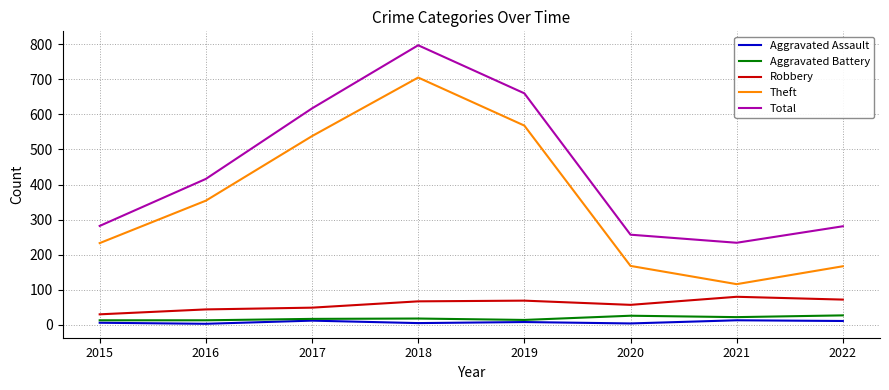

The Theft series shows 354 at 2016. True or false?

True